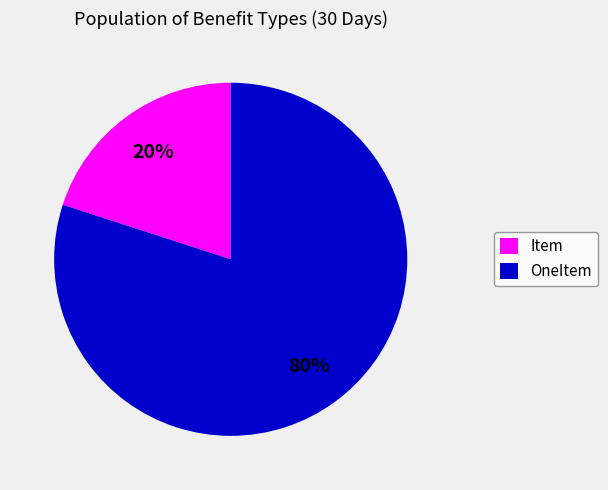

Is there a majority slice in this chart?

Yes